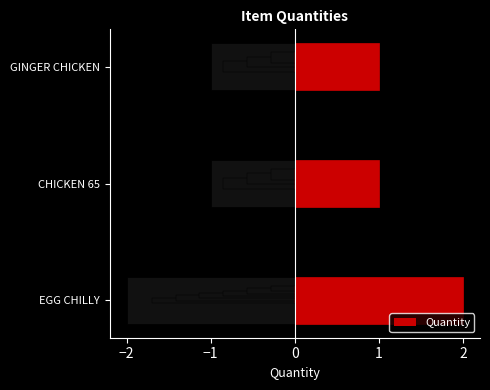

The value at CHICKEN 65 is 2. True or false?

False